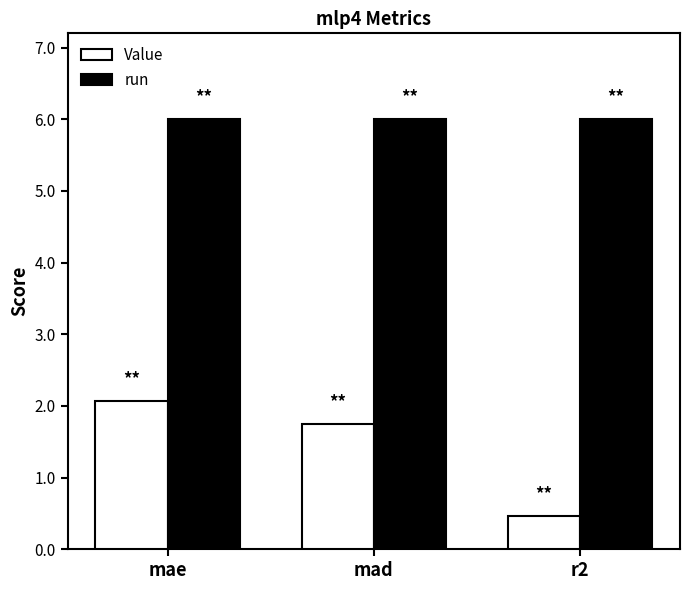

List the series in order of their peak value, highest first.

run, Value